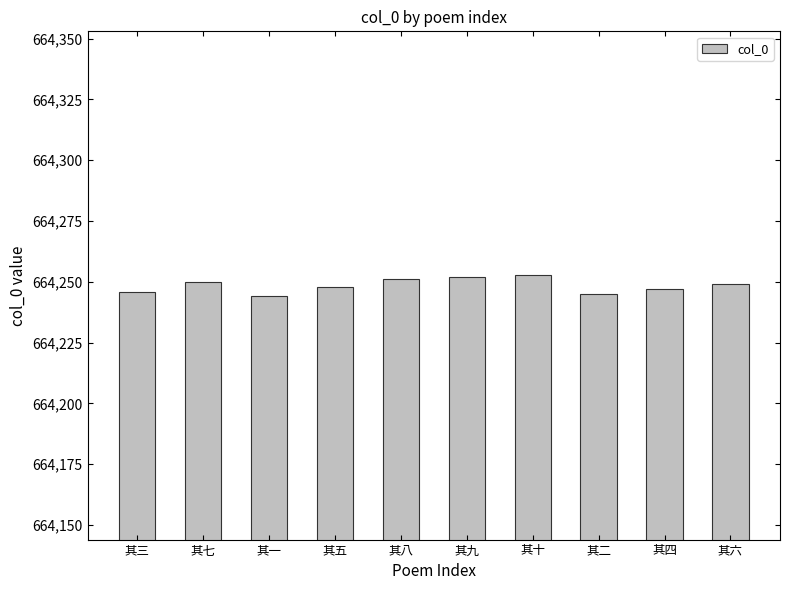

What position from the left is 其八?

5